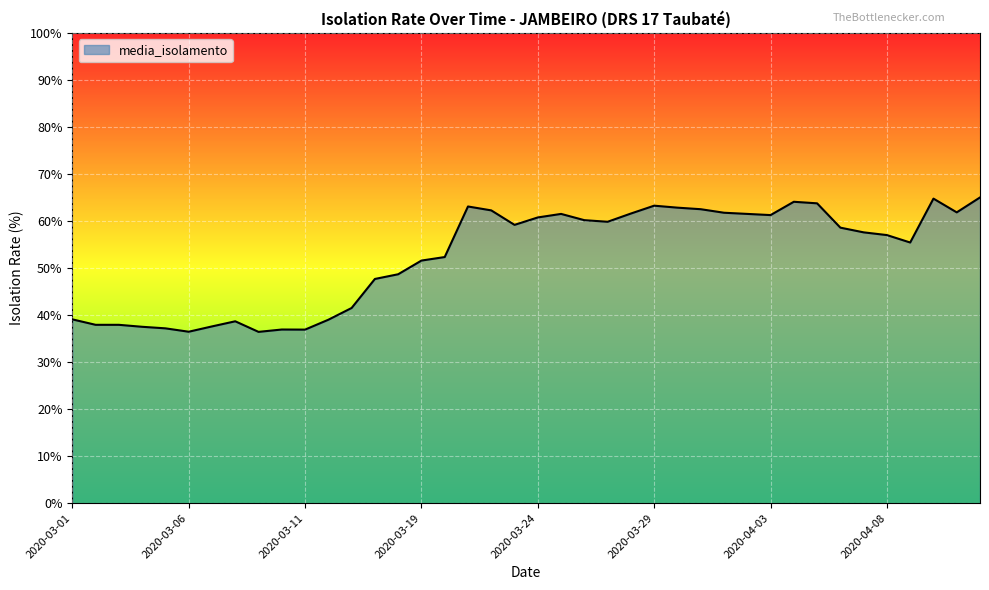

What is the difference between the maximum and minimum values?

28.6